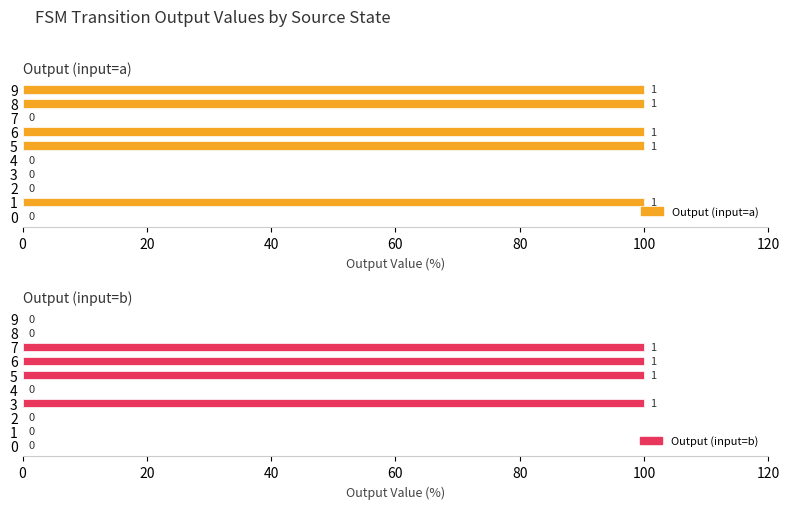

Rank the series at 0 from highest to lowest value.

Output (input=a), Output (input=b)